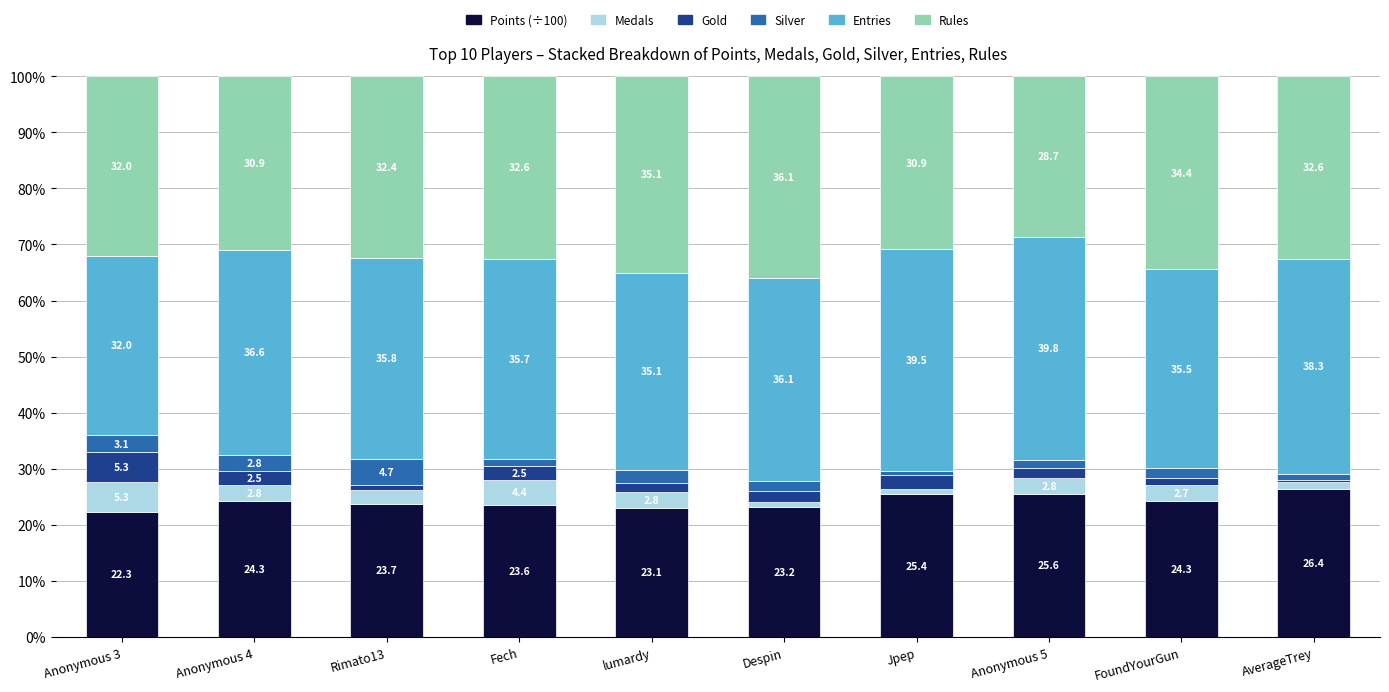

What is the total value across all series at Anonymous 3?

100.0